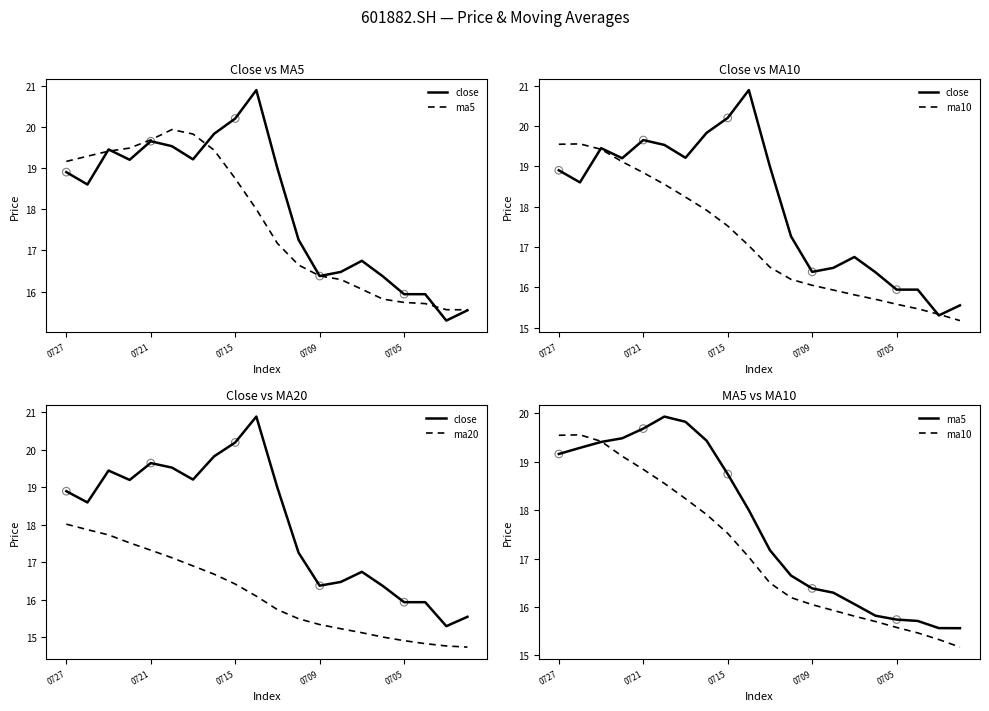

At how many categories does at least one series exceed 19?

10